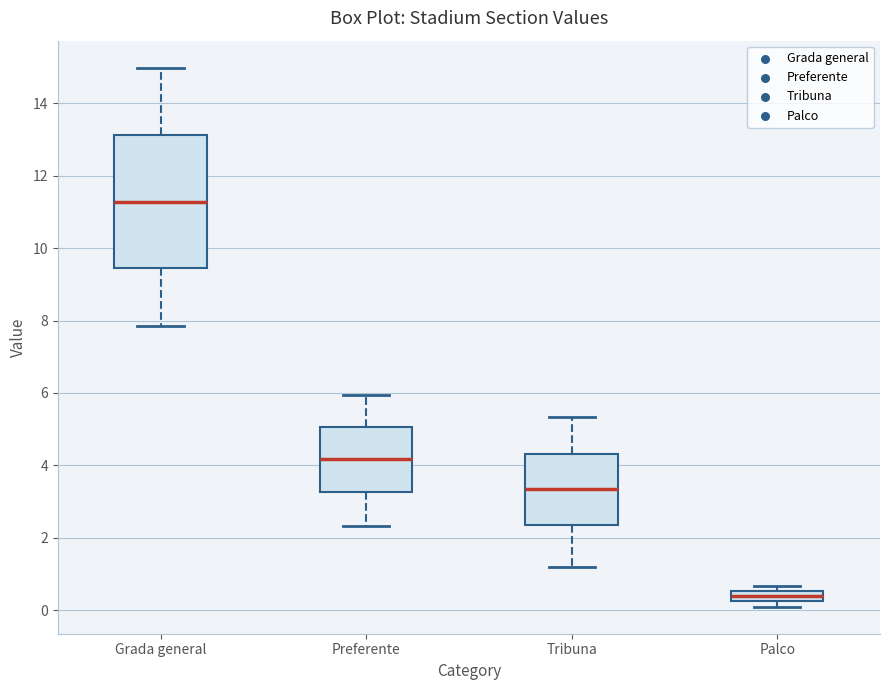

Where is the upper edge of the box for Palco on the y-axis? The values are not printed on the chart, so give them approximately, as read against the axis.

0.6